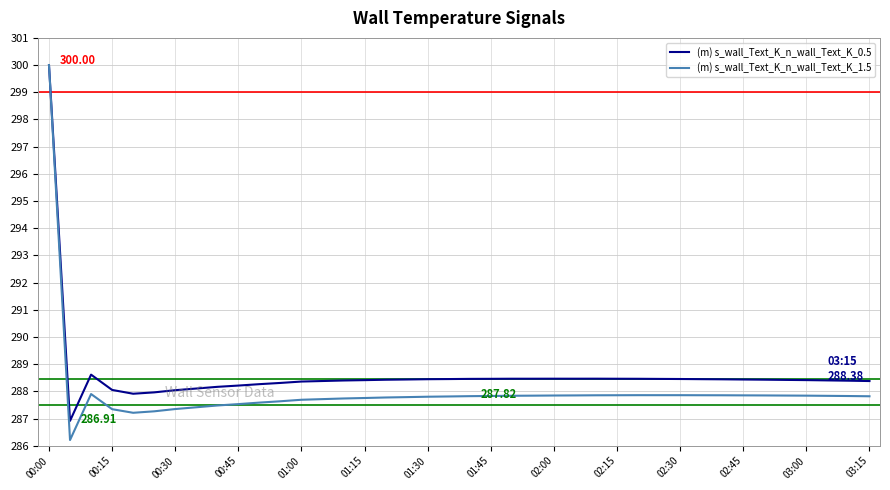

Which series has the largest total across all categories?

(m) s_wall_Text_K_n_wall_Text_K_0.5